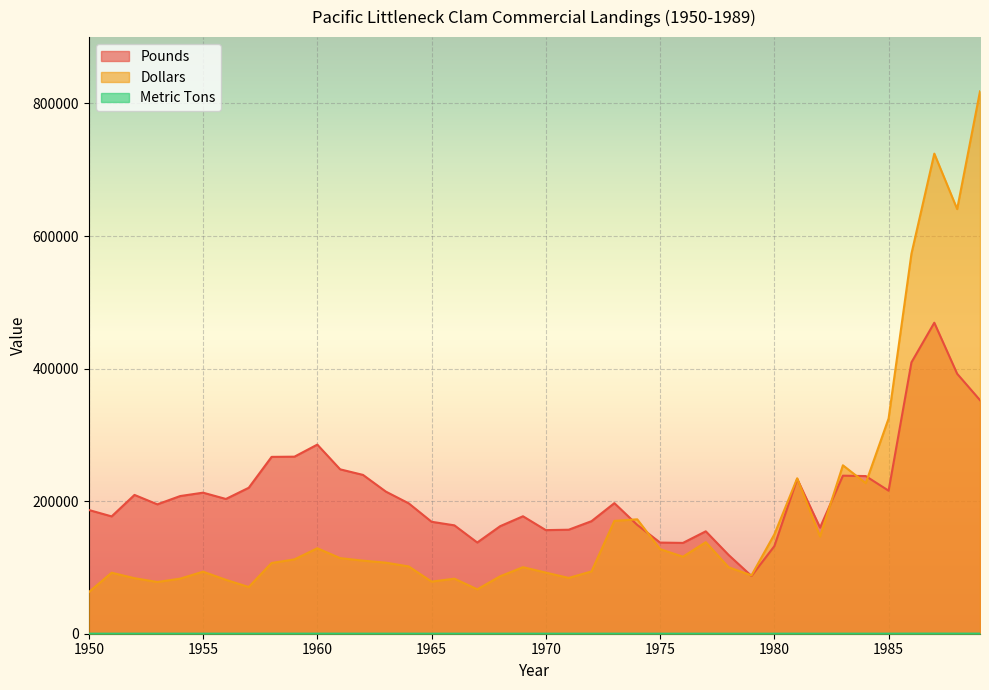

True or false: Dollars has a value of 43352 at 1980.

False